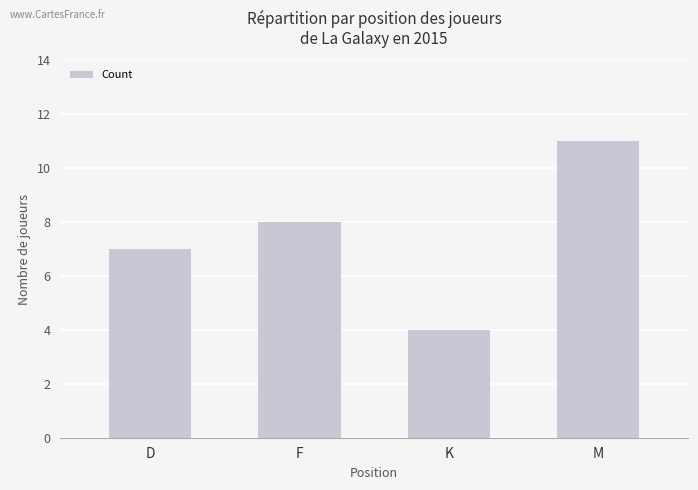

How many values are between 7 and 11?

3